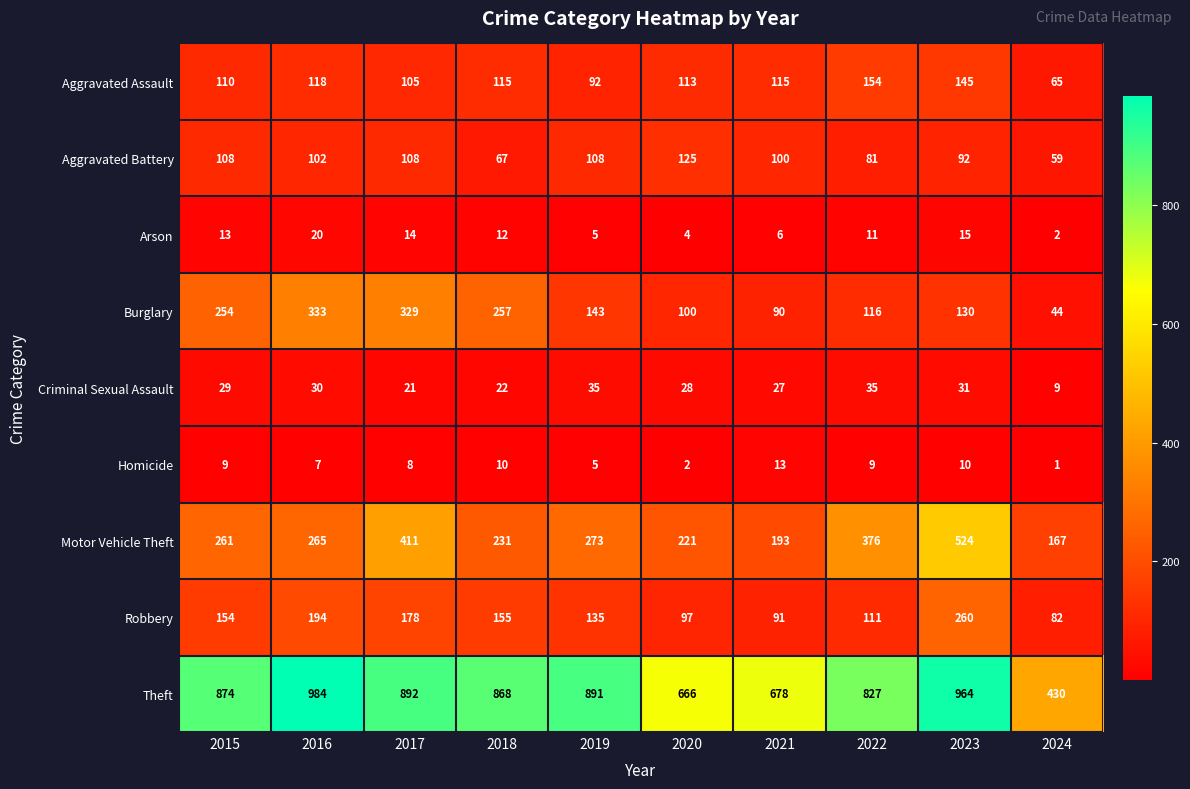

How many categories are shown in the chart?

10